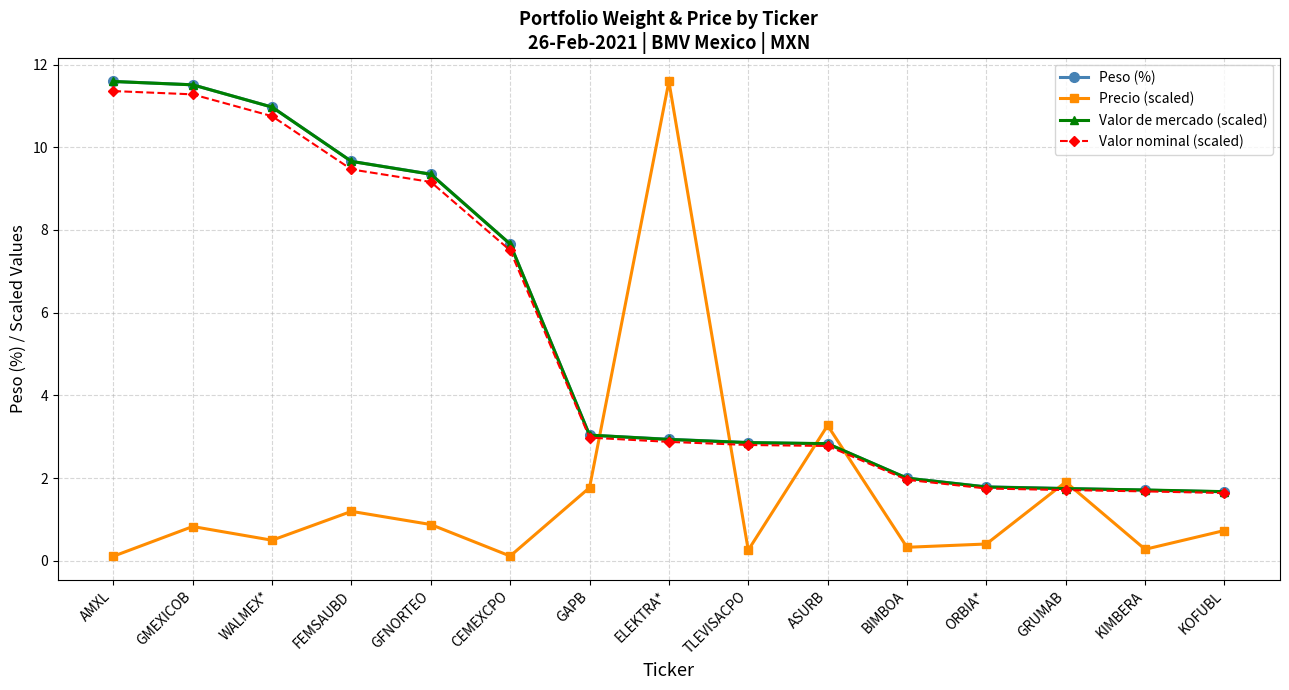

What is the lowest value of the Valor de mercado (scaled) series?

1.7